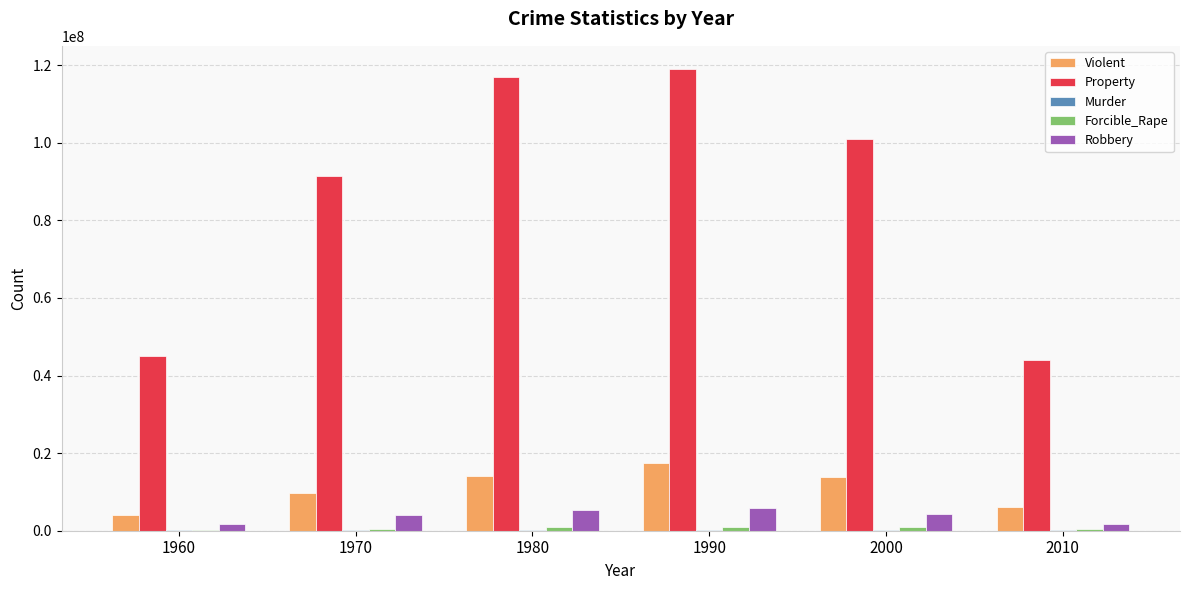

What is the highest value of the Robbery series?

5748930